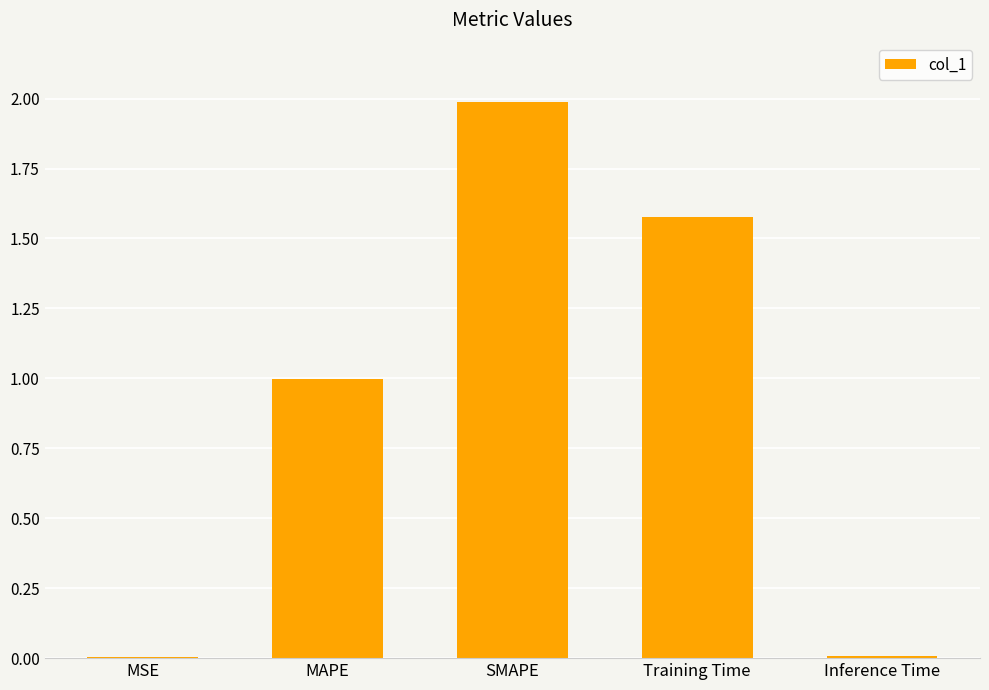

True or false: the data shows 1.0 at MAPE.

True